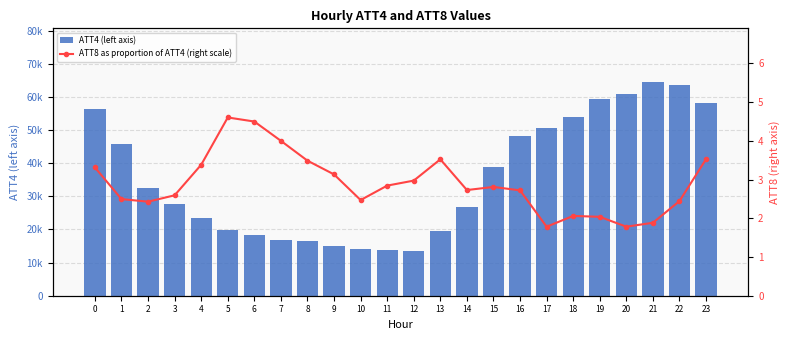

What is the value of the ATT4 (left axis) bar at the 17th from the left?

48200.0